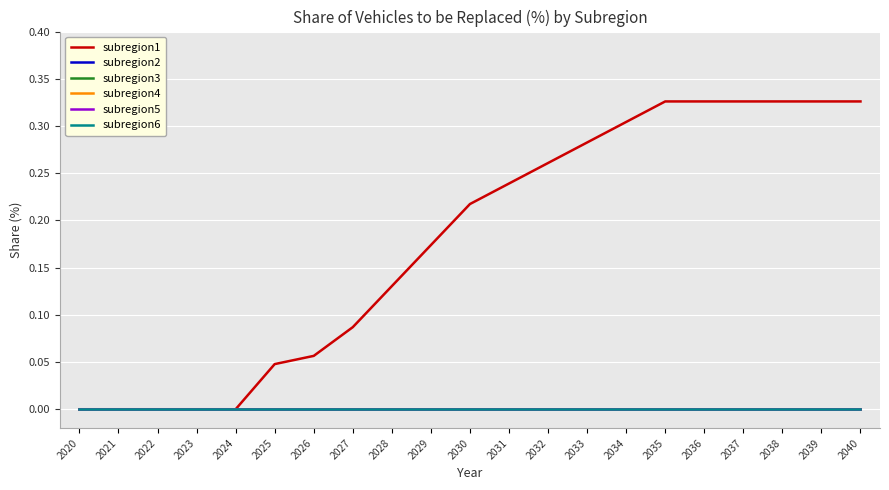

Which series has the largest total across all categories?

subregion1